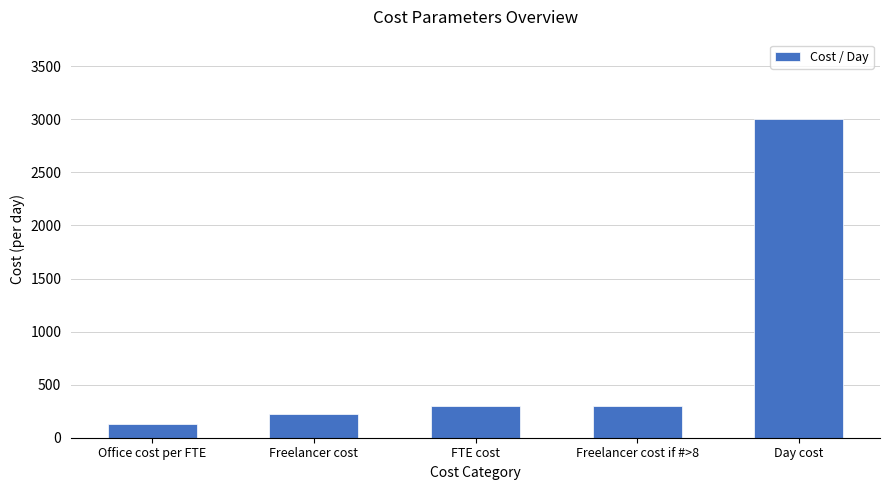

What is the difference between the maximum and minimum values?

2870